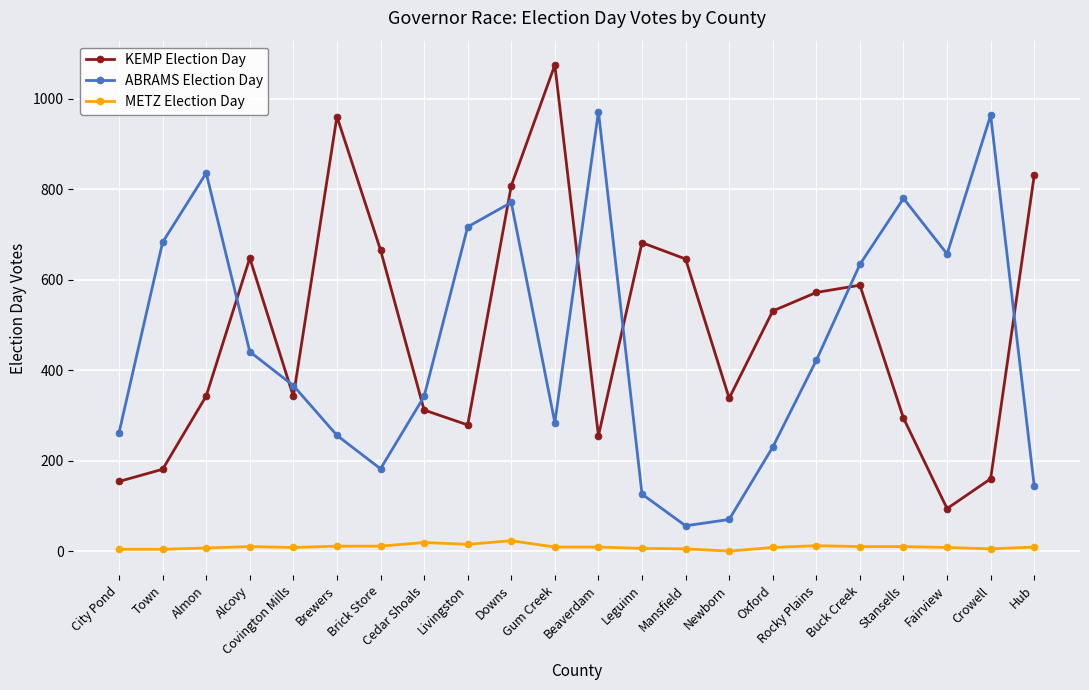

Between Brick Store and Crowell, which series saw the biggest shift?

ABRAMS Election Day